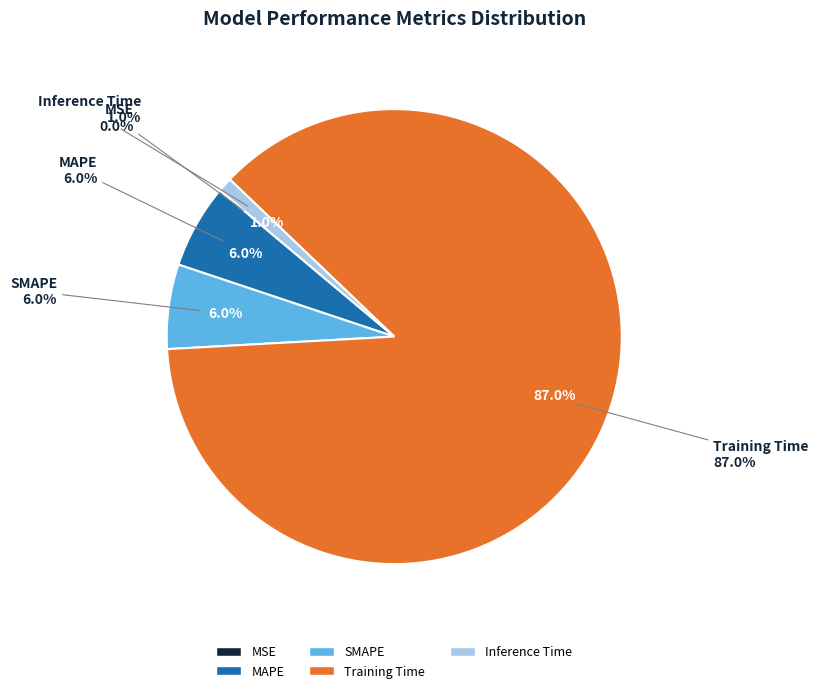

Is Training Time the majority of the pie?

Yes